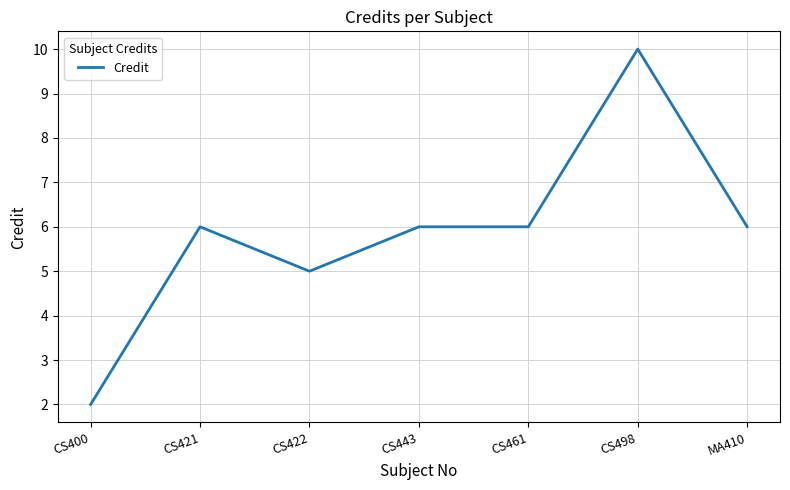

Is it true that the value at CS443 is 4?

False